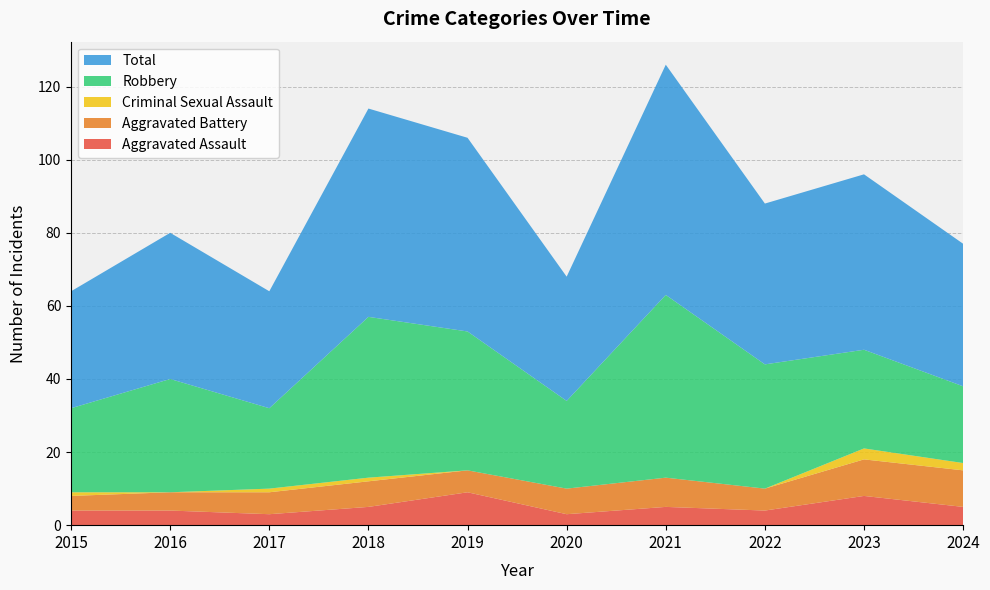

Reading left to right, transcribe all the data shown in this chart.

Aggravated Assault: 2015=4	2016=4	2017=3	2018=5	2019=9	2020=3	2021=5	2022=4	2023=8	2024=5
Aggravated Battery: 2015=4	2016=5	2017=6	2018=7	2019=6	2020=7	2021=8	2022=6	2023=10	2024=10
Criminal Sexual Assault: 2015=1	2016=0	2017=1	2018=1	2019=0	2020=0	2021=0	2022=0	2023=3	2024=2
Robbery: 2015=23	2016=31	2017=22	2018=44	2019=38	2020=24	2021=50	2022=34	2023=27	2024=21
Total: 2015=32	2016=40	2017=32	2018=57	2019=53	2020=34	2021=63	2022=44	2023=48	2024=39